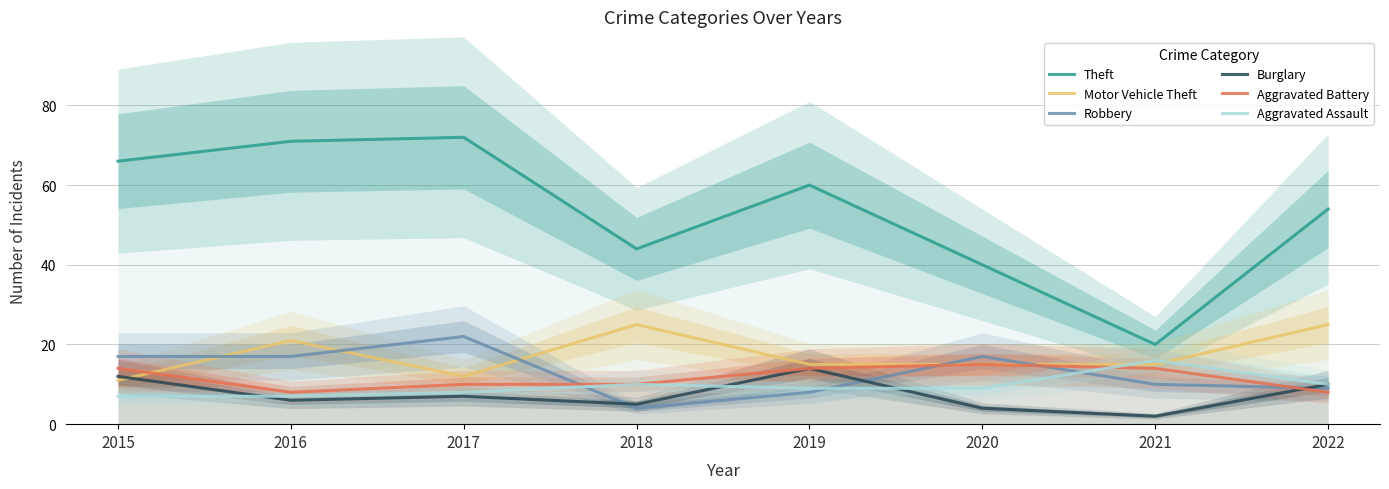

What value does the Motor Vehicle Theft series have at 2018?

25